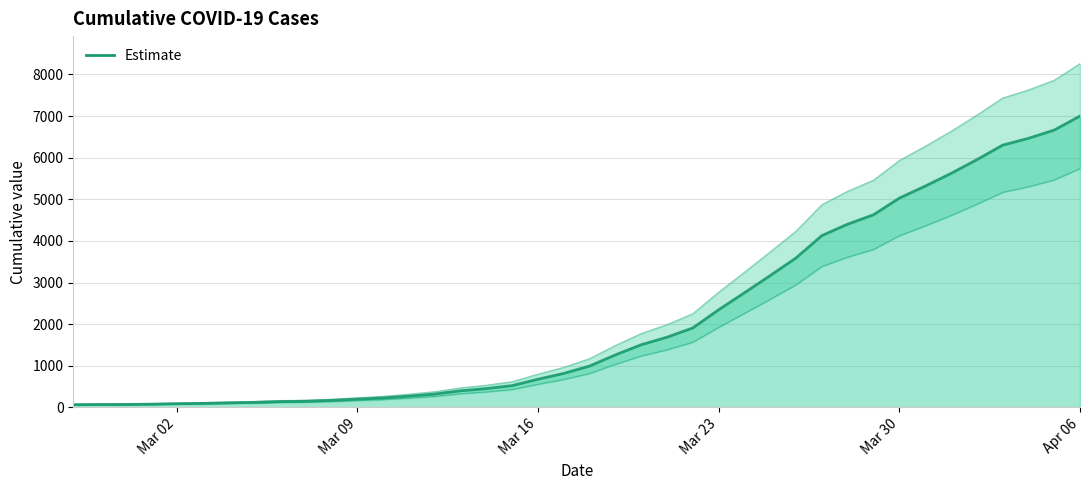

What is the maximum value shown in the chart?

7001